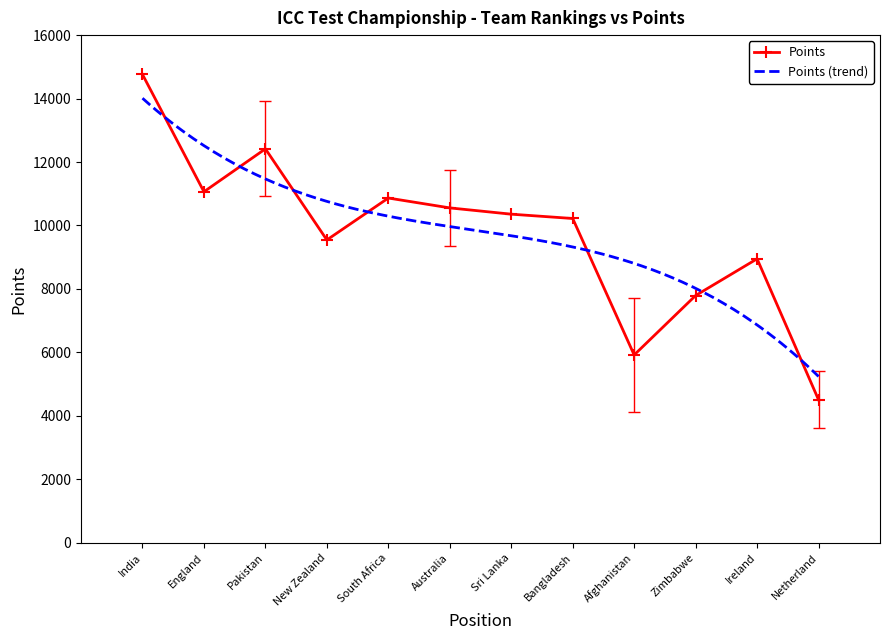

What is the label of the 8th point from the right?

South Africa